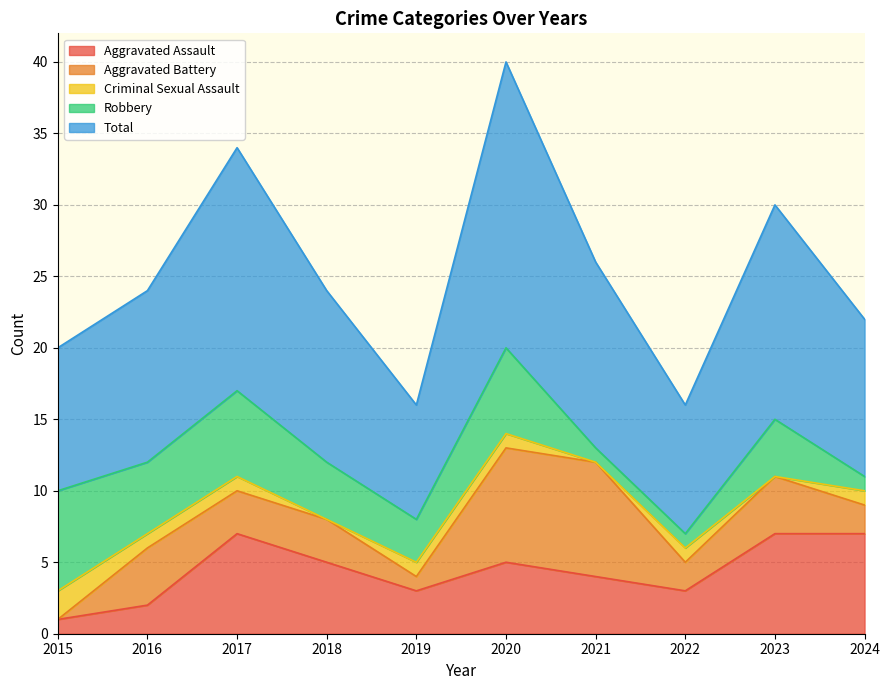

What is the value of the Aggravated Battery point at the 7th from the left?

8